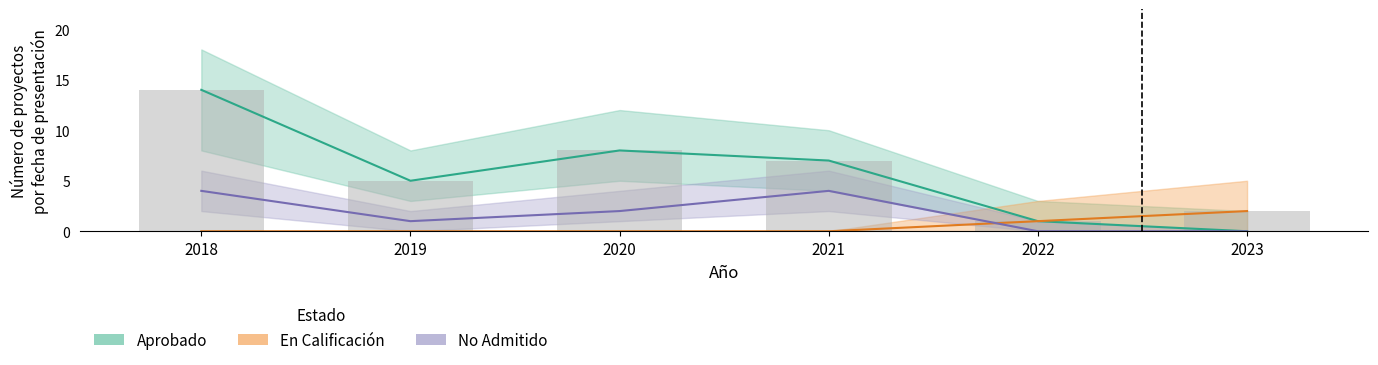

How many series are shown in this chart?

3